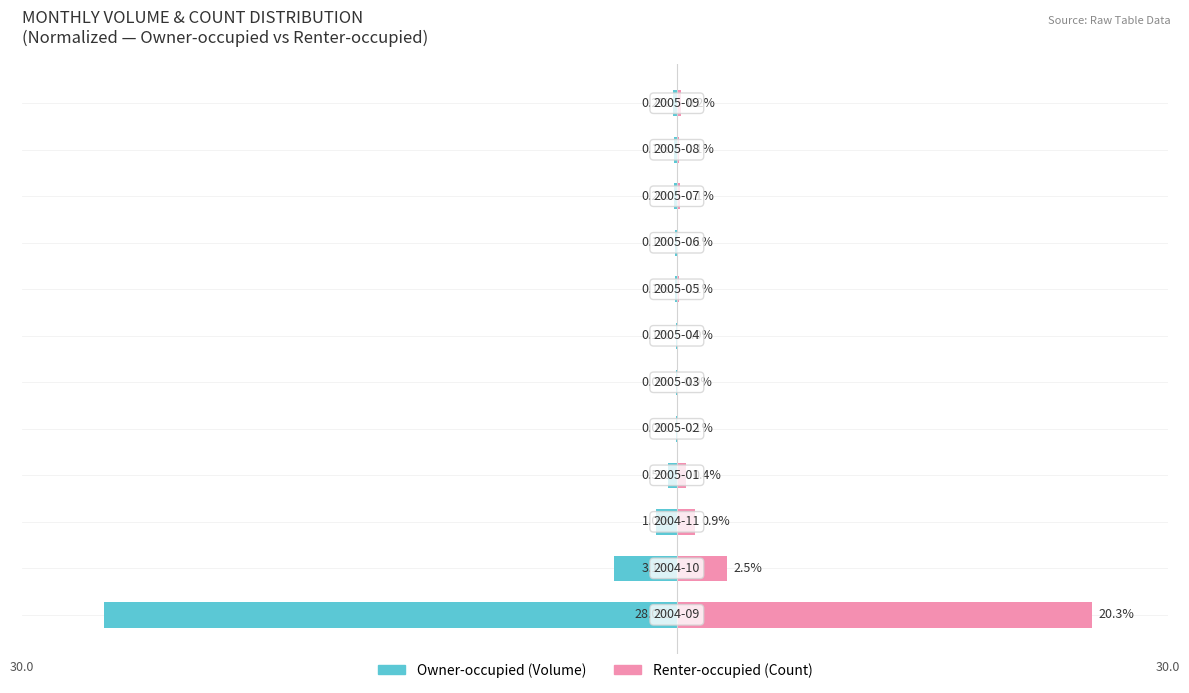

How many bars are there in total?

24